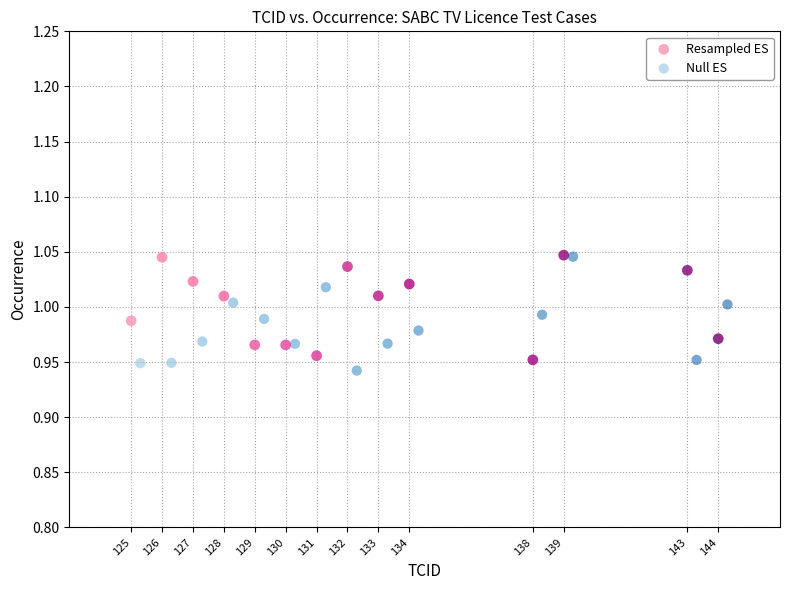

Which series has the widest spread of Y values?

Null ES